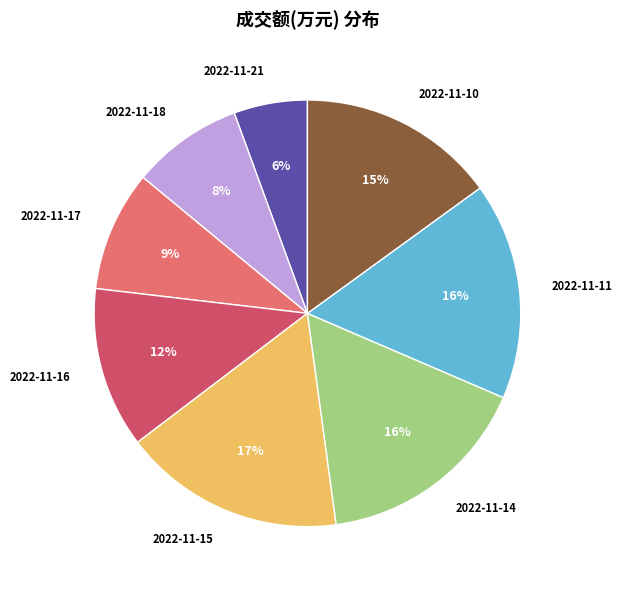

What percentage is the 2022-11-14 slice, to the nearest percent?

16%